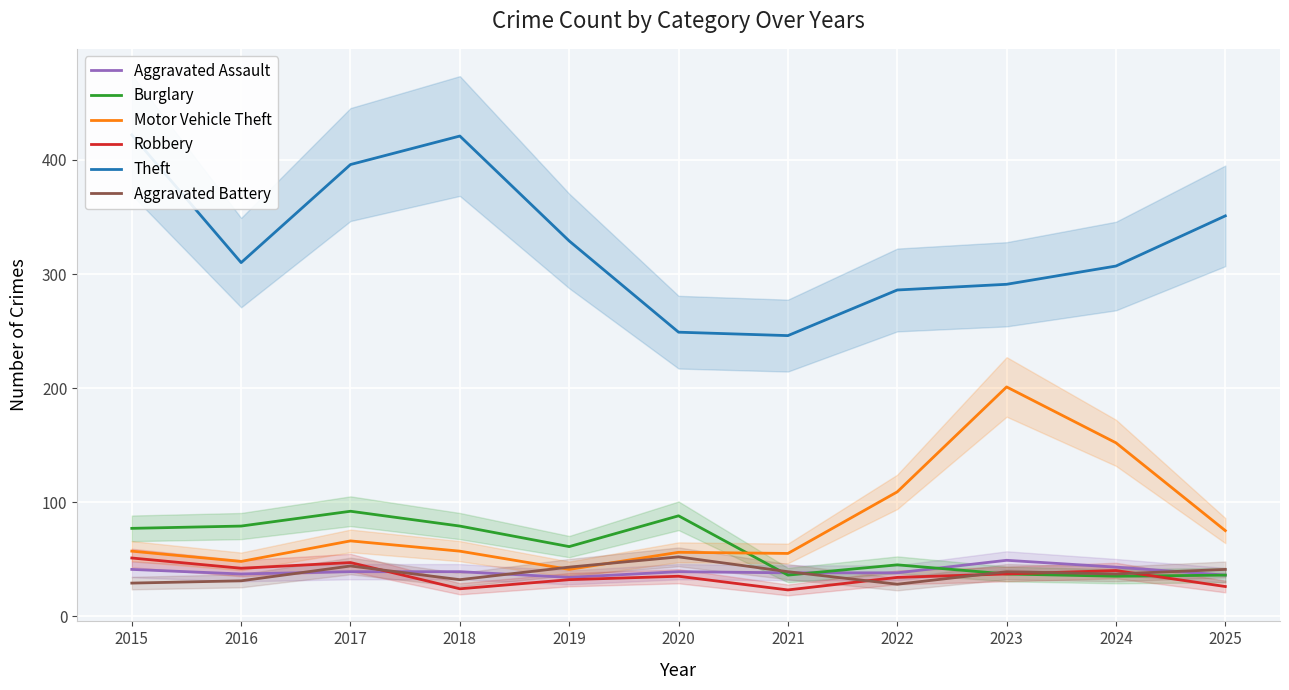

Reading left to right, transcribe all the data shown in this chart.

Aggravated Assault: 2015=41	2016=37	2017=39	2018=39	2019=34	2020=39	2021=38	2022=38	2023=49	2024=43	2025=36
Burglary: 2015=77	2016=79	2017=92	2018=79	2019=61	2020=88	2021=36	2022=45	2023=37	2024=35	2025=36
Motor Vehicle Theft: 2015=57	2016=48	2017=66	2018=57	2019=41	2020=56	2021=55	2022=109	2023=201	2024=152	2025=75
Robbery: 2015=51	2016=42	2017=47	2018=24	2019=32	2020=35	2021=23	2022=34	2023=37	2024=40	2025=26
Theft: 2015=422	2016=310	2017=396	2018=421	2019=329	2020=249	2021=246	2022=286	2023=291	2024=307	2025=351
Aggravated Battery: 2015=29	2016=31	2017=44	2018=32	2019=43	2020=52	2021=39	2022=28	2023=39	2024=37	2025=41